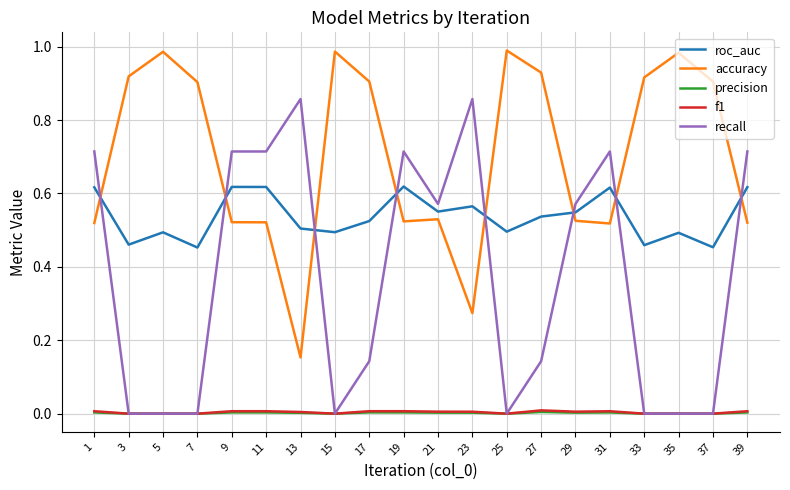

The accuracy series shows 1.3 at 37. True or false?

False